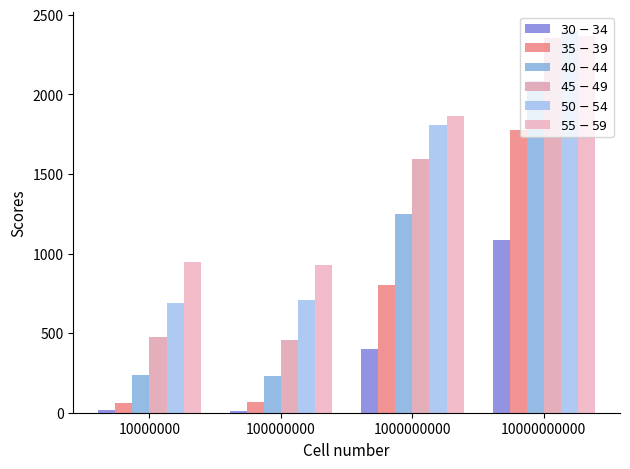

What is the value of the $40-44$ bar at the 4th from the left?

2084.7